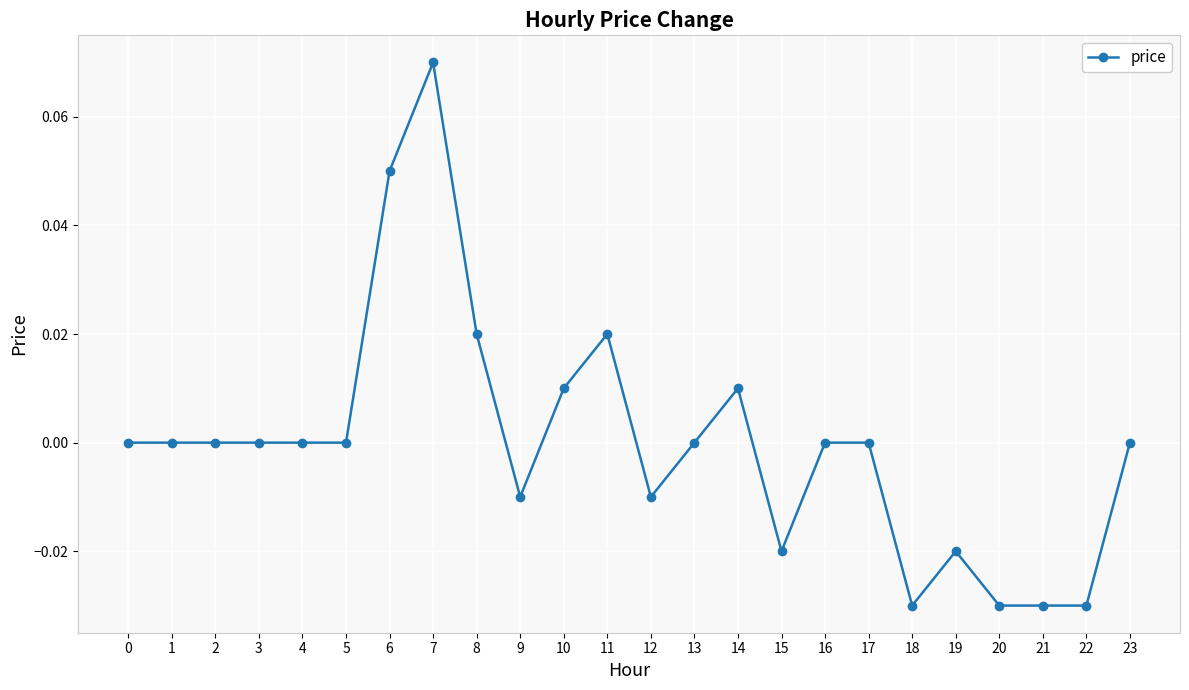

True or false: the data shows 0.0 at 2.

True